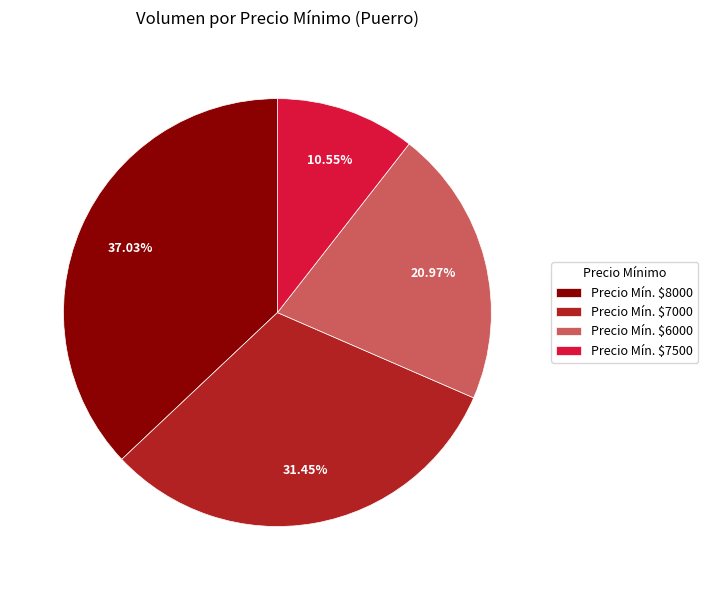

Is there a majority slice in this chart?

No